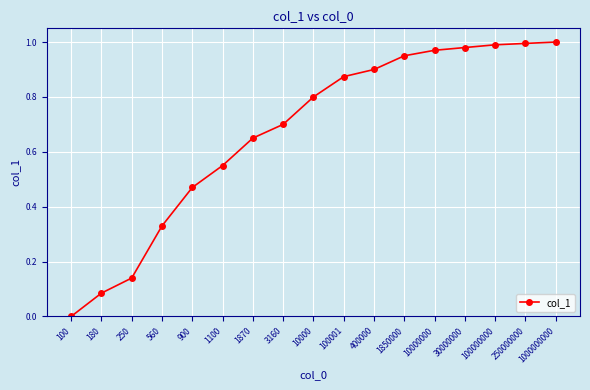

What is the sum of all values?

11.4